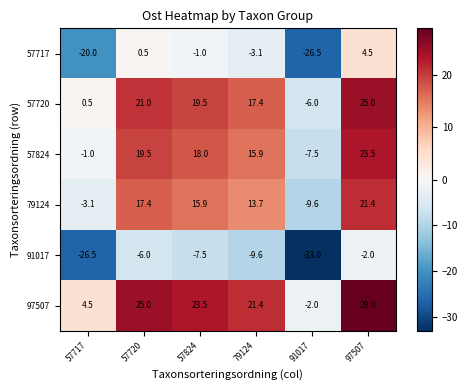

Rank the series at 91017 from lowest to highest value.

91017, 57717, 79124, 57824, 57720, 97507